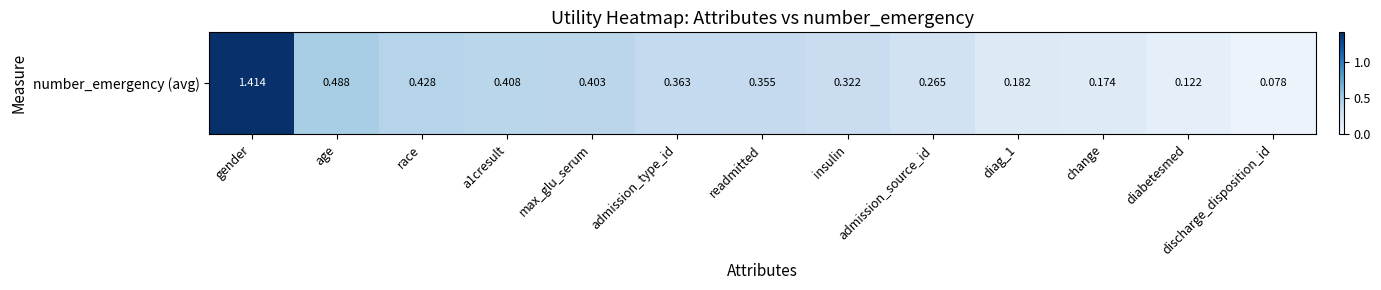

What is the change in value from insulin to diabetesmed?

-0.2